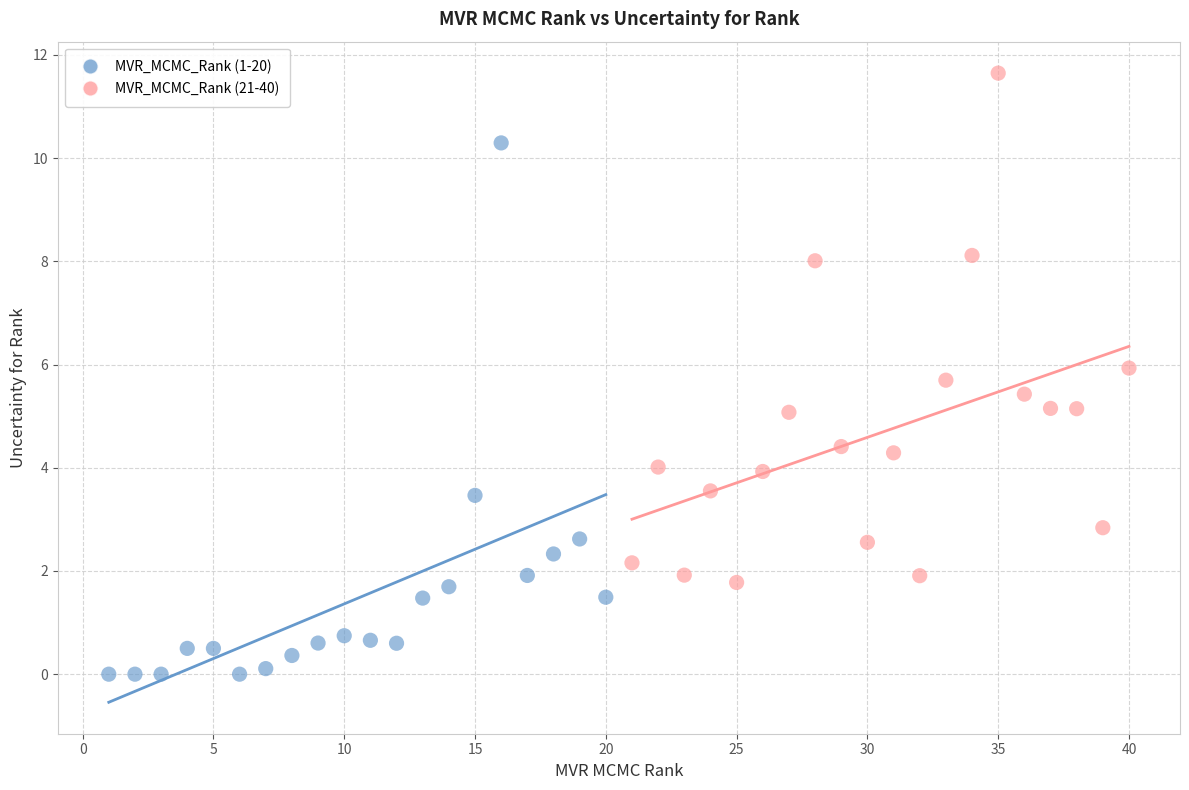

Which series reaches the maximum Y coordinate?

MVR_MCMC_Rank (21-40)